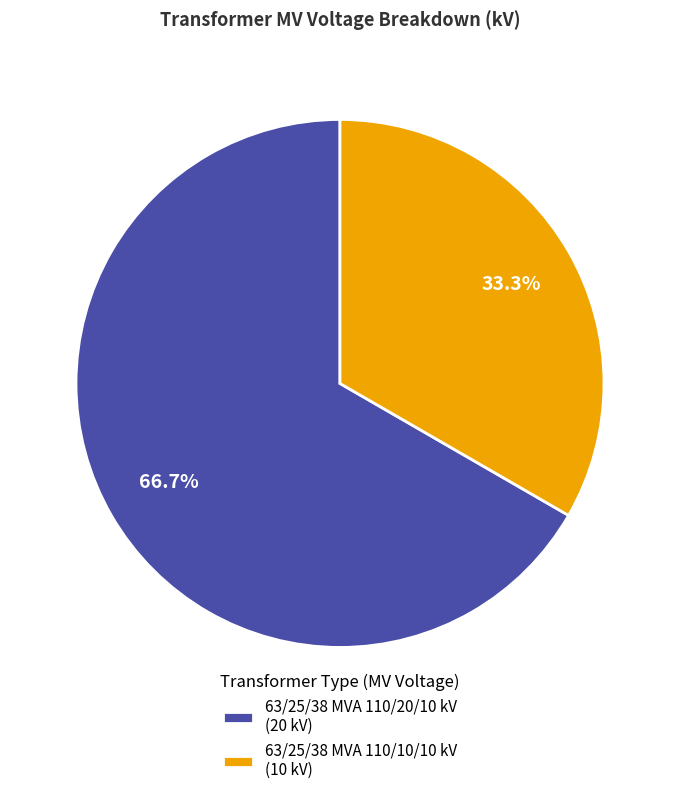

Do 63/25/38 MVA 110/10/10 kV and 63/25/38 MVA 110/20/10 kV together represent more than half of the pie?

Yes